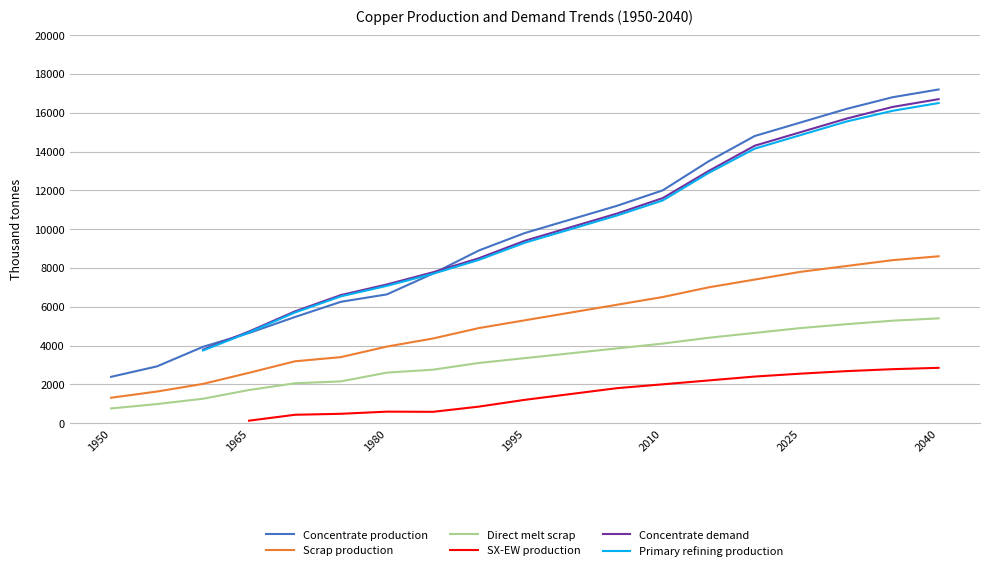

True or false: Scrap production has a value of 8600.0 at 2040.

True